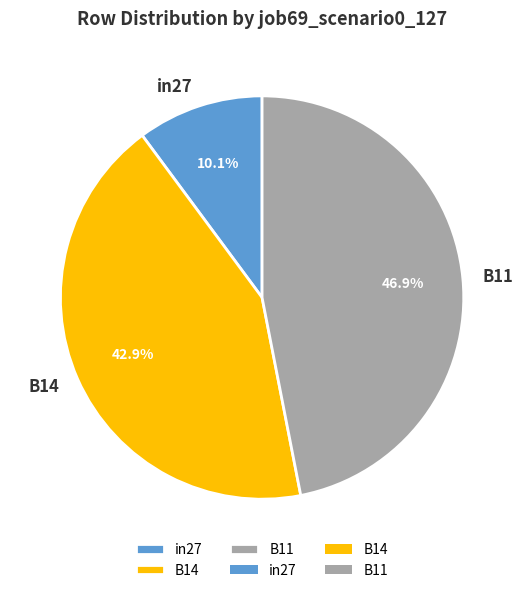

Combined, what portion of the pie is B14 and B11?

89.9%